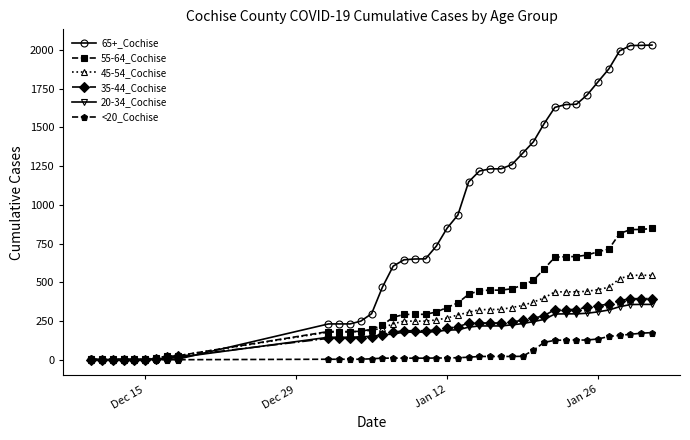

What is the greatest value displayed?

2031